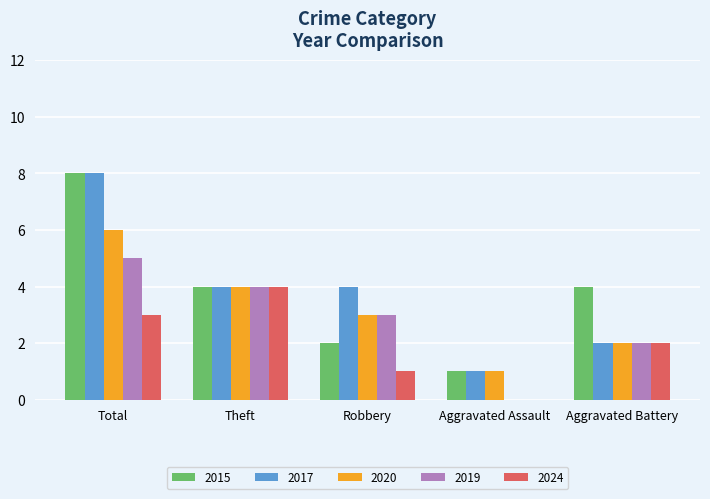

What is the total value across all series at Aggravated Battery?

12